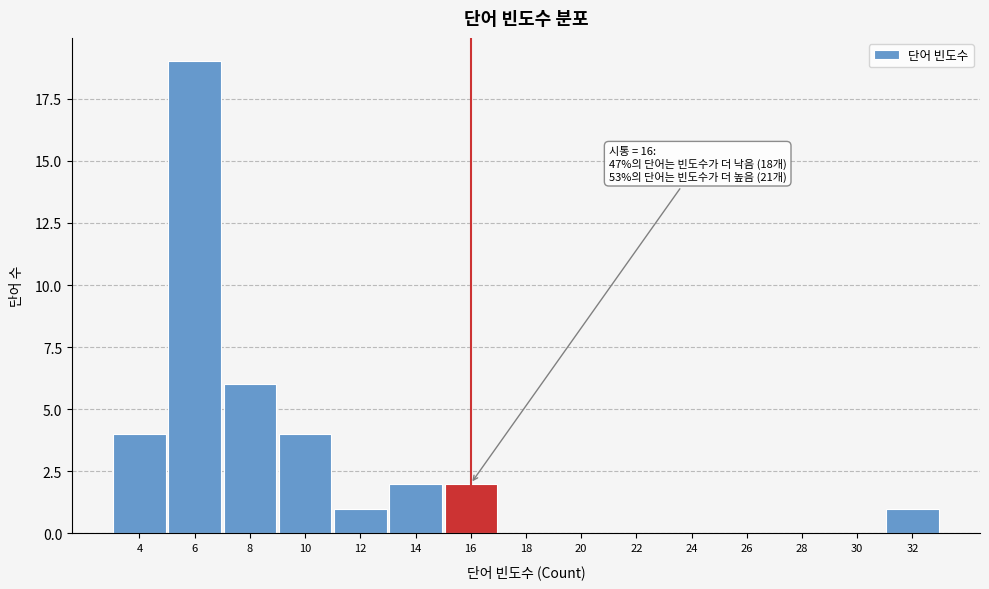

Reading left to right, what are all the values shown in this chart?

4=4	6=19	8=6	10=4	12=1	14=2	16=2	18=0	20=0	22=0	24=0	26=0	28=0	30=0	32=1